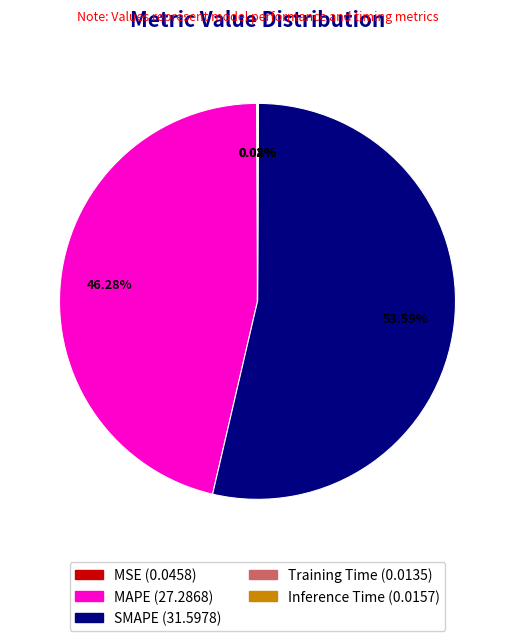

Which slice is the largest?

SMAPE